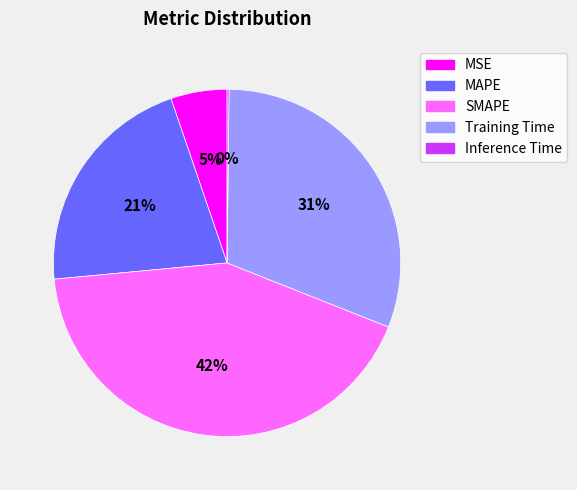

Which slice is the largest?

SMAPE